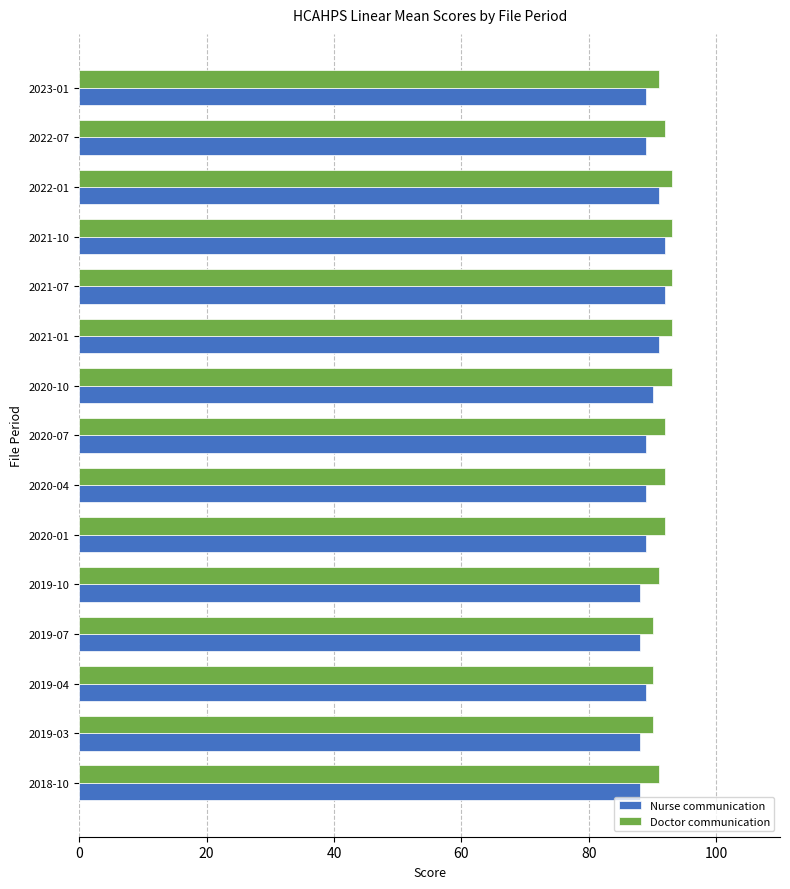

What is the sum of all Doctor communication values?

1376